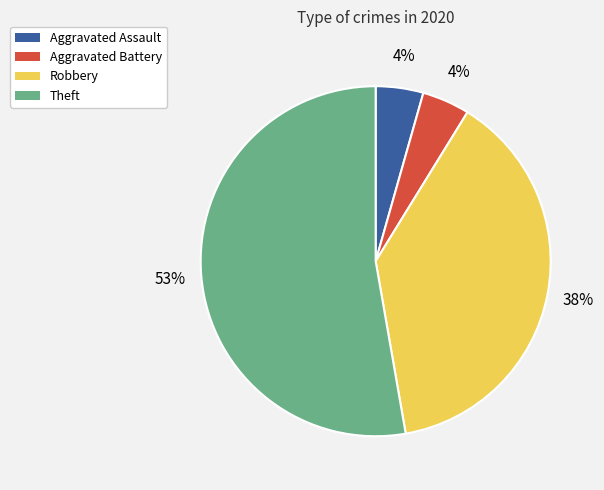

To the nearest percent, what is the average slice percentage?

25%